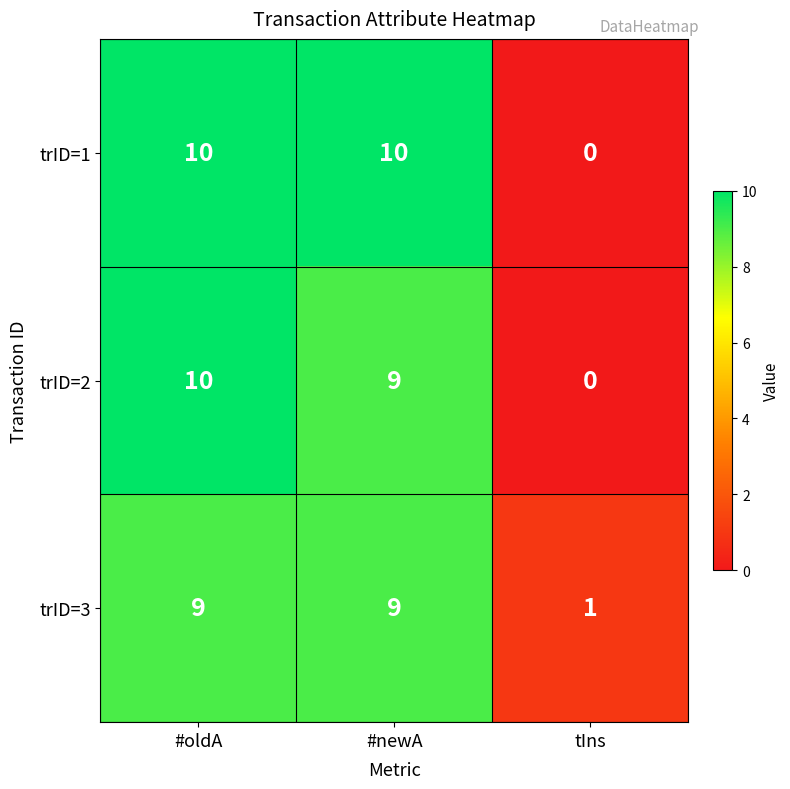

What is the spread (max minus min) of values at #newA?

1